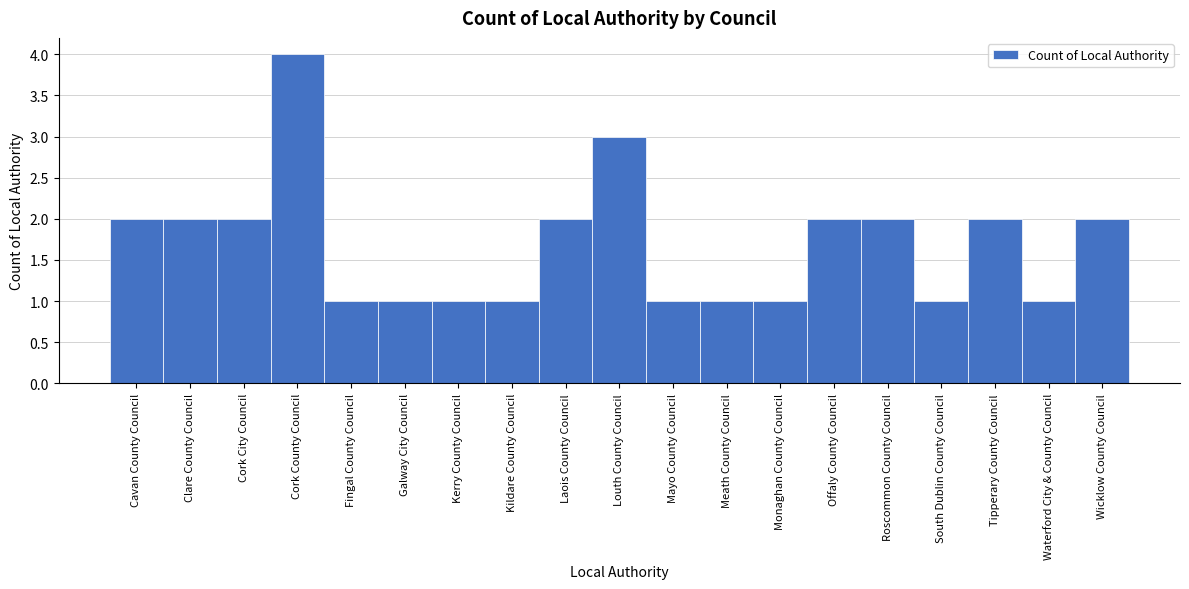

Reading right to left, extract all data points from this chart.

2	1	2	1	2	2	1	1	1	3	2	1	1	1	1	4	2	2	2